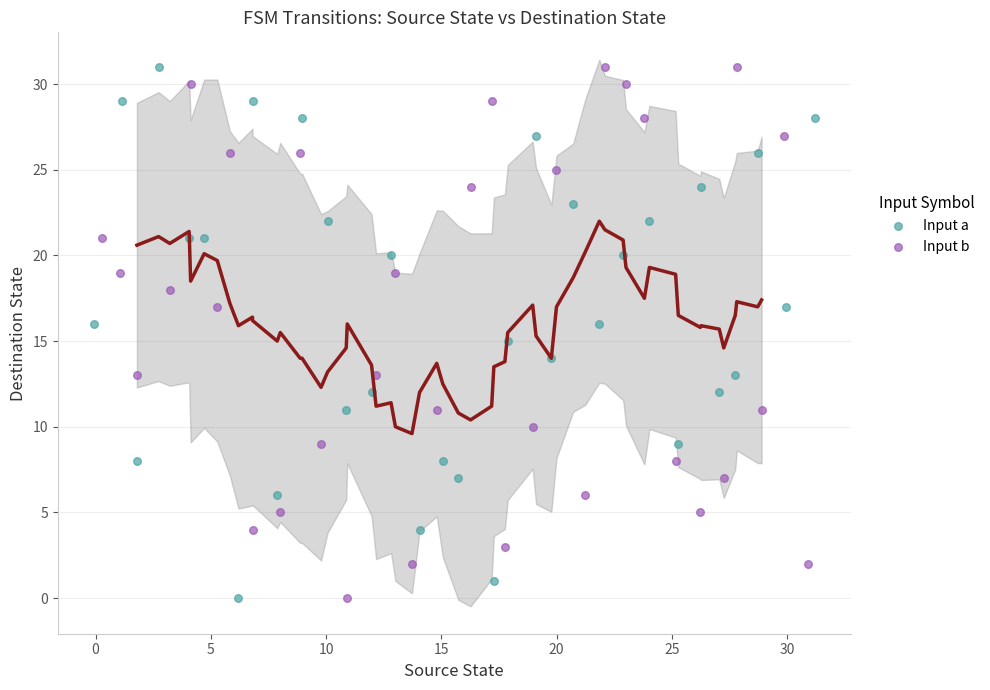

What are all the series names shown in the legend?

Input a, Input b